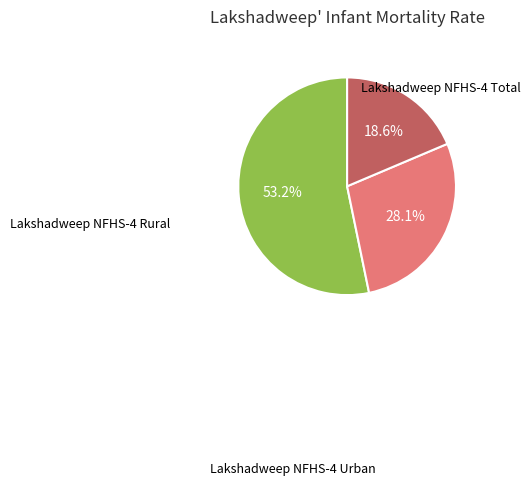

Is there any slice that represents more than half of the pie?

Yes